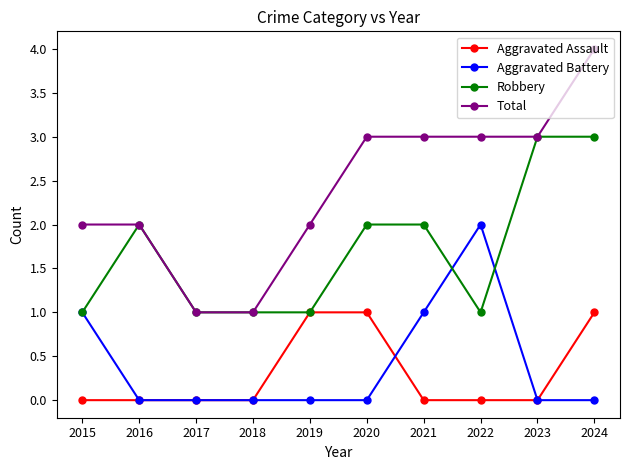

What is the approximate value of Total at 2022?

3